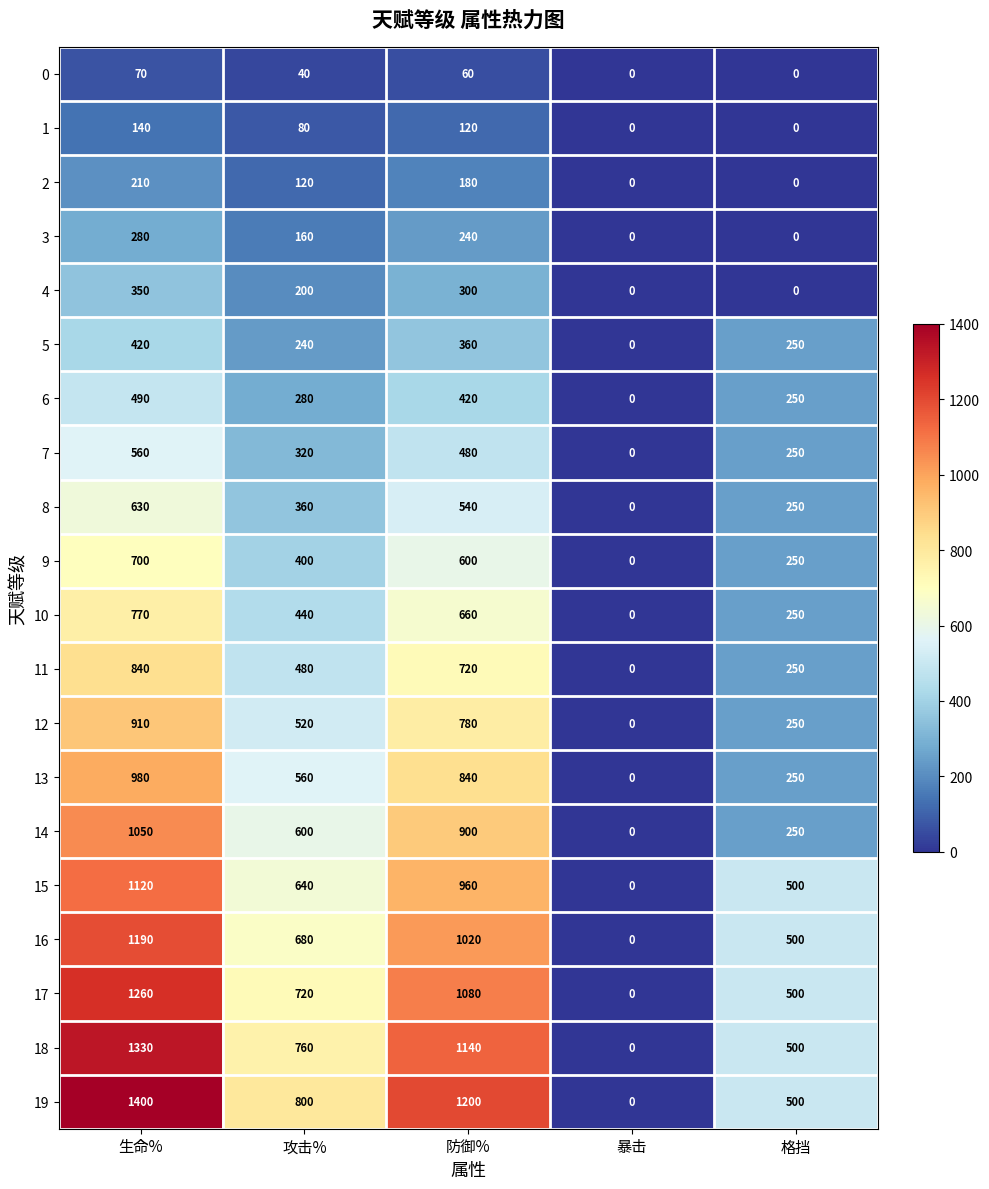

Which category has the highest value across all series?

生命%